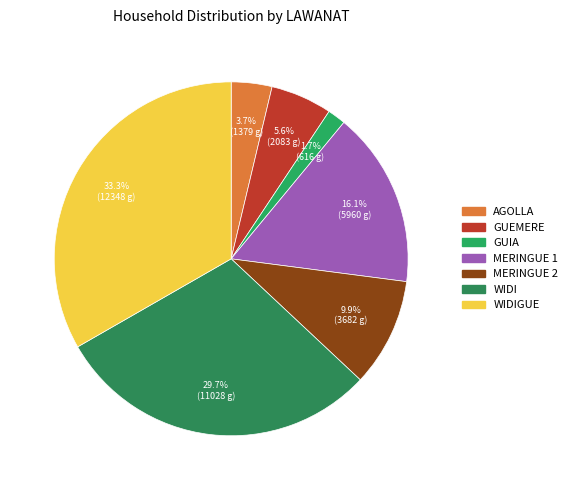

Which has a higher value, WIDI or MERINGUE 1?

WIDI